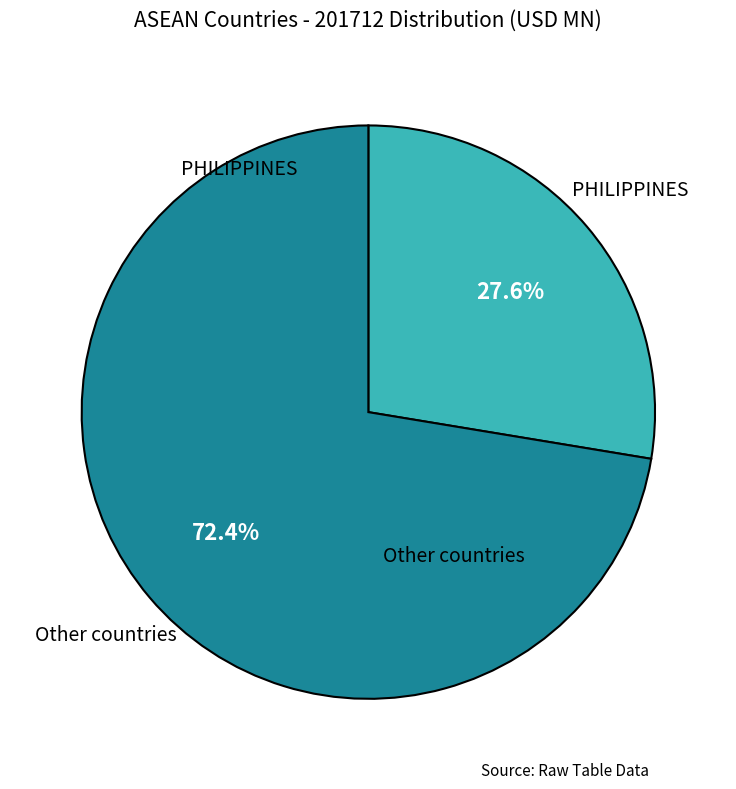

Is there any slice that represents more than half of the pie?

Yes